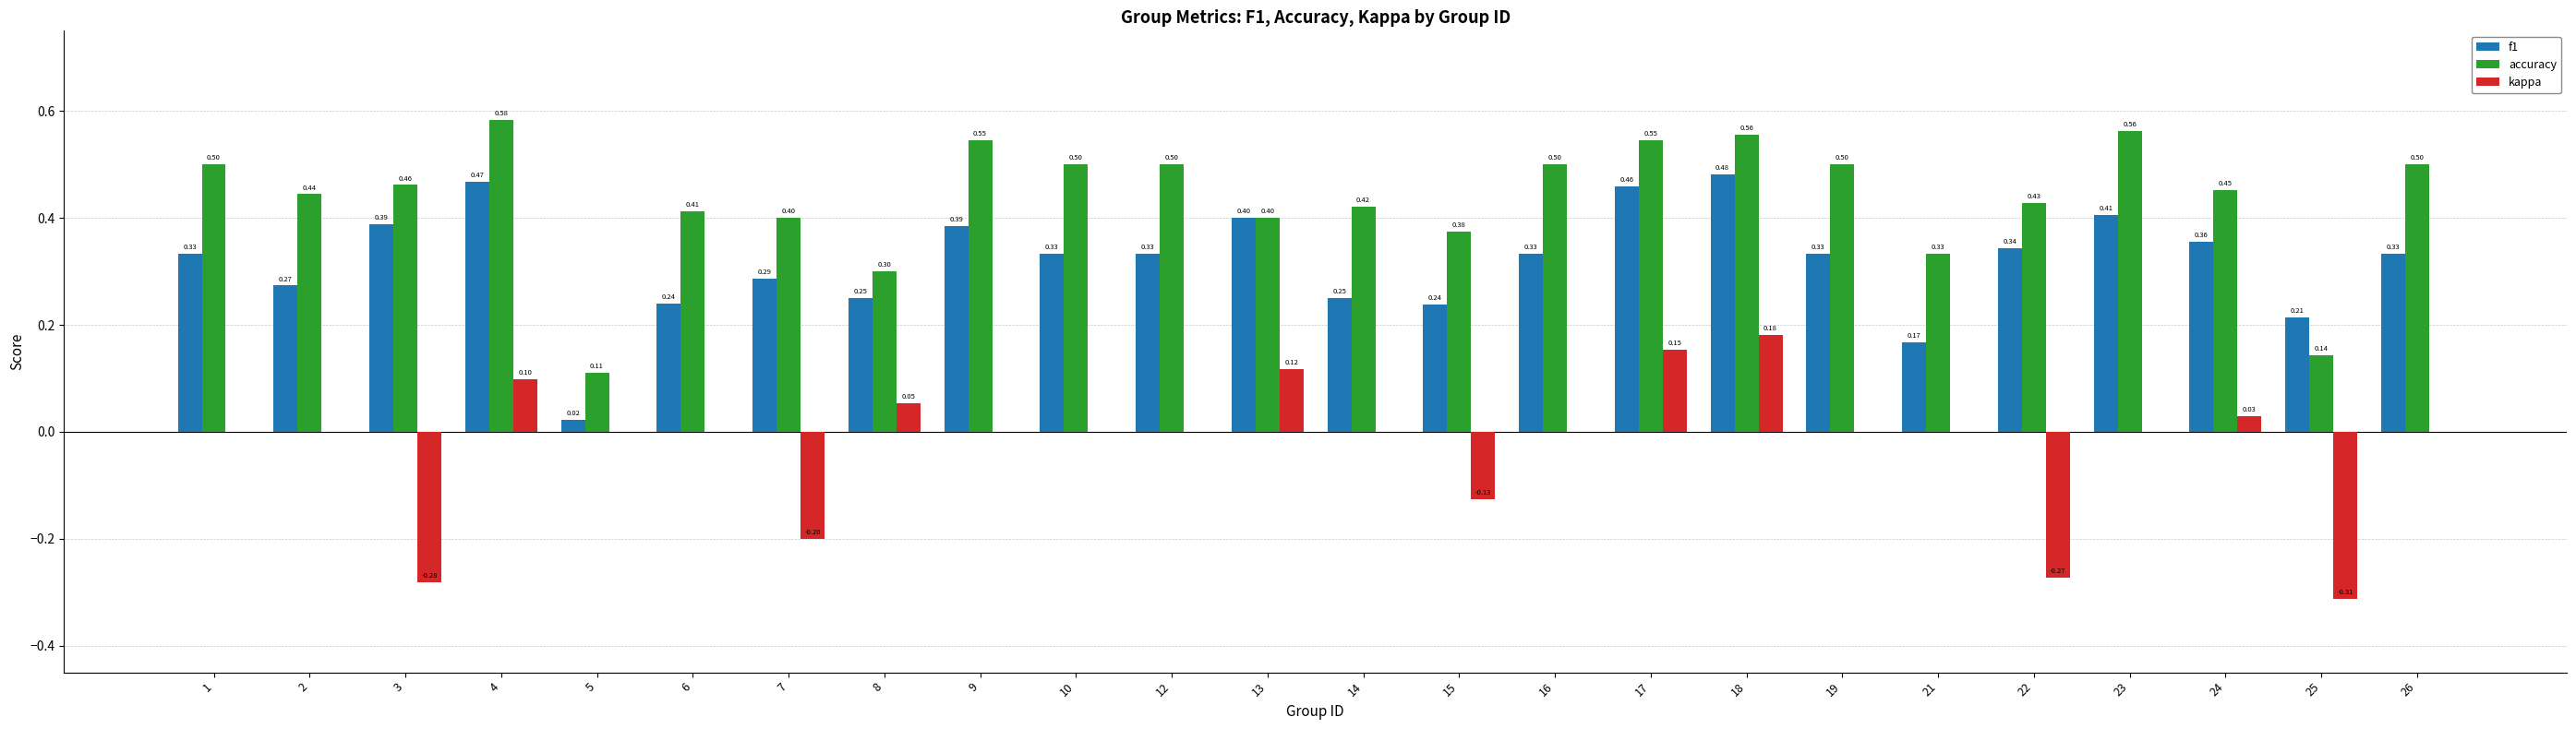

What are all the series names shown in the legend?

f1, accuracy, kappa